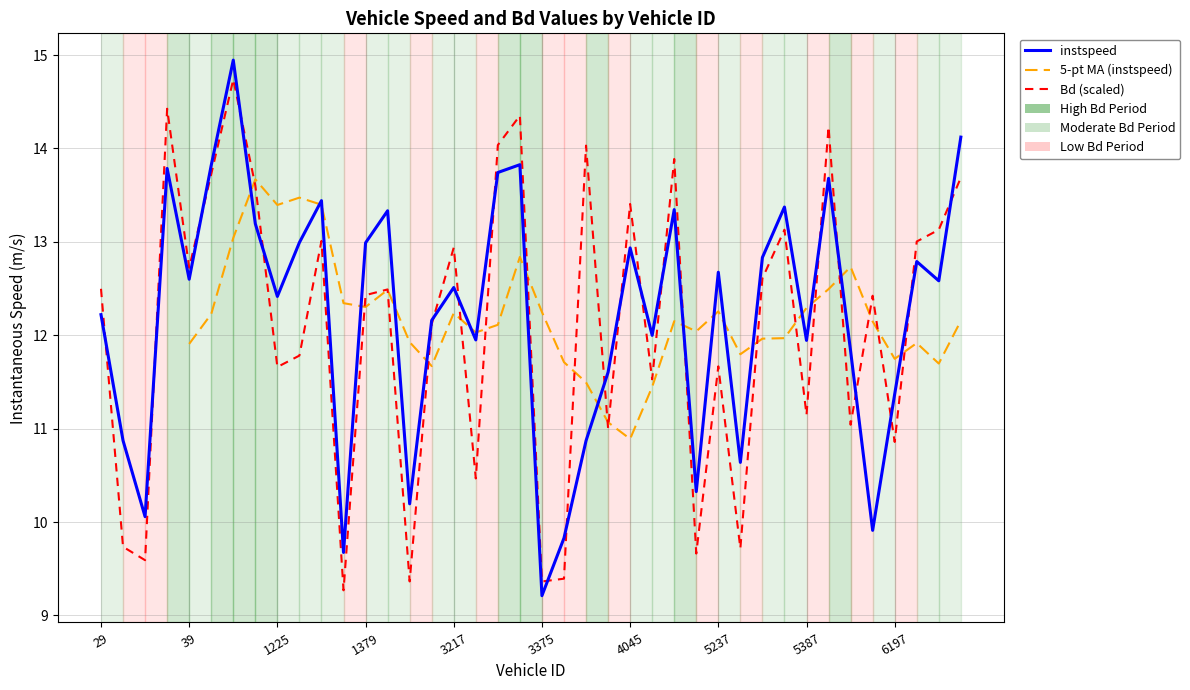

Is it true that instspeed equals 22.1 at 1225.0?

False